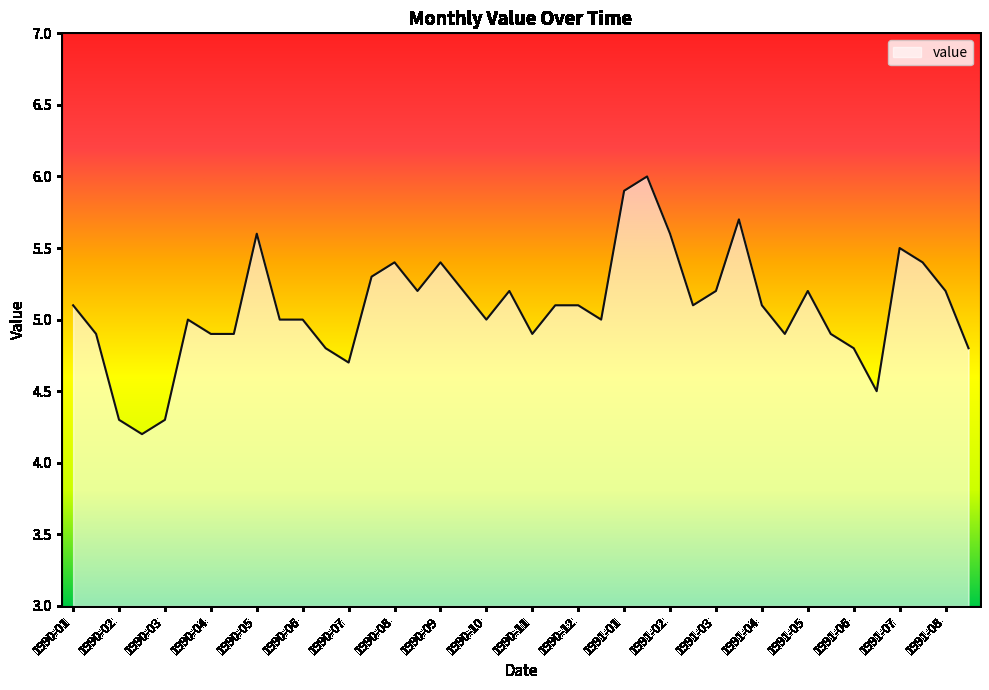

What is the difference between the maximum and minimum values?

1.8